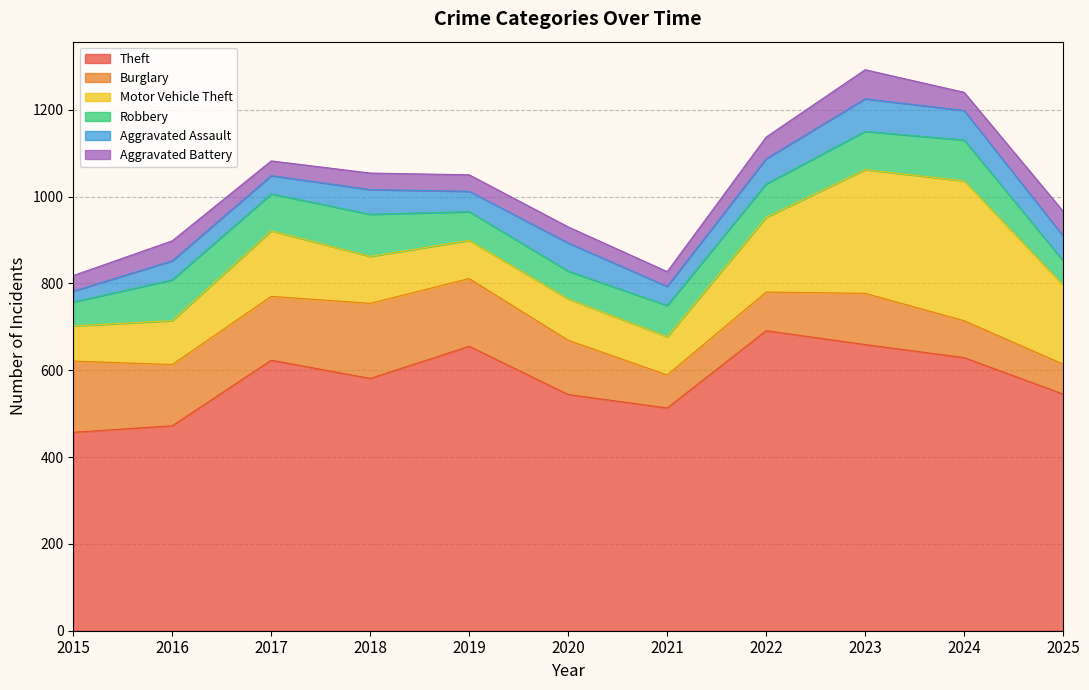

What is the difference between the Theft values at 2016 and 2021?

41